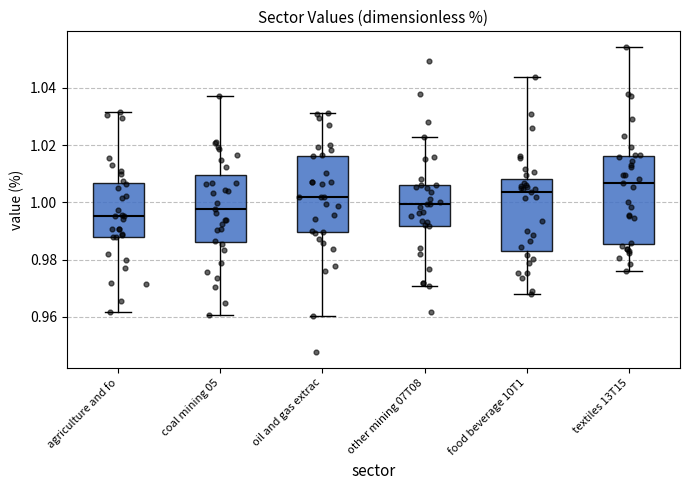

Where is the upper edge of the box for agriculture and fo on the y-axis? The values are not printed on the chart, so give them approximately, as read against the axis.

1.006